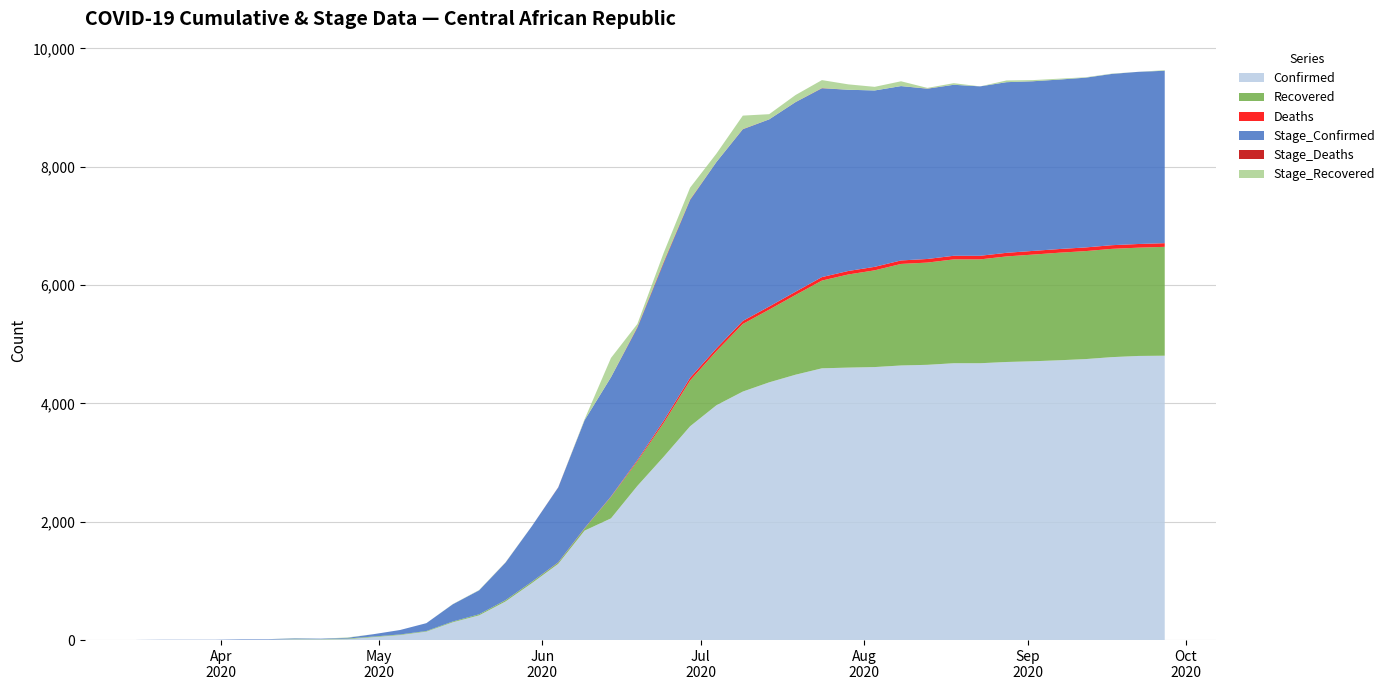

Reading right to left, extract all data points from this chart.

Confirmed: 2020-09-27=4806	2020-09-22=4802	2020-09-17=4782	2020-09-12=4749	2020-09-07=4729	2020-09-02=4712	2020-08-28=4700	2020-08-23=4679	2020-08-18=4679	2020-08-13=4652	2020-08-08=4641	2020-08-03=4614	2020-07-29=4605	2020-07-24=4593	2020-07-19=4485	2020-07-14=4356	2020-07-09=4200	2020-07-04=3969	2020-06-29=3613	2020-06-24=3099	2020-06-19=2605	2020-06-14=2057	2020-06-09=1850	2020-06-04=1288	2020-05-30=962	2020-05-25=652	2020-05-20=418	2020-05-15=301	2020-05-10=143	2020-05-05=85	2020-04-30=50	2020-04-25=16	2020-04-20=12	2020-04-15=12	2020-04-10=8	2020-04-05=8	2020-03-31=3	2020-03-26=3	2020-03-21=3	2020-03-16=1
Recovered: 2020-09-27=1840	2020-09-22=1830	2020-09-17=1830	2020-09-12=1825	2020-09-07=1818	2020-09-02=1803	2020-08-28=1784	2020-08-23=1755	2020-08-18=1755	2020-08-13=1728	2020-08-08=1716	2020-08-03=1635	2020-07-29=1574	2020-07-24=1483	2020-07-19=1348	2020-07-14=1229	2020-07-09=1142	2020-07-04=914	2020-06-29=773	2020-06-24=572	2020-06-19=417	2020-06-14=363	2020-06-09=38	2020-06-04=23	2020-05-30=23	2020-05-25=22	2020-05-20=18	2020-05-15=13	2020-05-10=10	2020-05-05=10	2020-04-30=10	2020-04-25=10	2020-04-20=4	2020-04-15=4	2020-04-10=0	2020-04-05=0	2020-03-31=0	2020-03-26=0	2020-03-21=0	2020-03-16=0
Deaths: 2020-09-27=62	2020-09-22=62	2020-09-17=62	2020-09-12=62	2020-09-07=62	2020-09-02=62	2020-08-28=61	2020-08-23=61	2020-08-18=61	2020-08-13=61	2020-08-08=59	2020-08-03=59	2020-07-29=59	2020-07-24=59	2020-07-19=55	2020-07-14=53	2020-07-09=52	2020-07-04=48	2020-06-29=47	2020-06-24=38	2020-06-19=19	2020-06-14=7	2020-06-09=5	2020-06-04=4	2020-05-30=1	2020-05-25=1	2020-05-20=0	2020-05-15=0	2020-05-10=0	2020-05-05=0	2020-04-30=0	2020-04-25=0	2020-04-20=0	2020-04-15=0	2020-04-10=0	2020-04-05=0	2020-03-31=0	2020-03-26=0	2020-03-21=0	2020-03-16=0
Stage_Confirmed: 2020-09-27=2914	2020-09-22=2910	2020-09-17=2895	2020-09-12=2869	2020-09-07=2864	2020-09-02=2867	2020-08-28=2884	2020-08-23=2863	2020-08-18=2890	2020-08-13=2877	2020-08-08=2947	2020-08-03=2981	2020-07-29=3063	2020-07-24=3190	2020-07-19=3203	2020-07-14=3162	2020-07-09=3238	2020-07-04=3149	2020-06-29=3003	2020-06-24=2663	2020-06-19=2235	2020-06-14=2014	2020-06-09=1823	2020-06-04=1264	2020-05-30=939	2020-05-25=634	2020-05-20=405	2020-05-15=291	2020-05-10=133	2020-05-05=75	2020-04-30=40	2020-04-25=12	2020-04-20=8	2020-04-15=12	2020-04-10=8	2020-04-05=8	2020-03-31=3	2020-03-26=3	2020-03-21=3	2020-03-16=1
Stage_Deaths: 2020-09-27=0	2020-09-22=0	2020-09-17=0	2020-09-12=0	2020-09-07=0	2020-09-02=1	2020-08-28=0	2020-08-23=0	2020-08-18=0	2020-08-13=2	2020-08-08=0	2020-08-03=0	2020-07-29=0	2020-07-24=4	2020-07-19=2	2020-07-14=1	2020-07-09=4	2020-07-04=1	2020-06-29=9	2020-06-24=19	2020-06-19=12	2020-06-14=2	2020-06-09=1	2020-06-04=3	2020-05-30=0	2020-05-25=1	2020-05-20=0	2020-05-15=0	2020-05-10=0	2020-05-05=0	2020-04-30=0	2020-04-25=0	2020-04-20=0	2020-04-15=0	2020-04-10=0	2020-04-05=0	2020-03-31=0	2020-03-26=0	2020-03-21=0	2020-03-16=0
Stage_Recovered: 2020-09-27=10	2020-09-22=0	2020-09-17=5	2020-09-12=7	2020-09-07=15	2020-09-02=19	2020-08-28=29	2020-08-23=0	2020-08-18=27	2020-08-13=12	2020-08-08=81	2020-08-03=61	2020-07-29=91	2020-07-24=135	2020-07-19=119	2020-07-14=87	2020-07-09=228	2020-07-04=141	2020-06-29=201	2020-06-24=155	2020-06-19=54	2020-06-14=325	2020-06-09=15	2020-06-04=0	2020-05-30=1	2020-05-25=4	2020-05-20=5	2020-05-15=3	2020-05-10=0	2020-05-05=0	2020-04-30=0	2020-04-25=6	2020-04-20=0	2020-04-15=4	2020-04-10=0	2020-04-05=0	2020-03-31=0	2020-03-26=0	2020-03-21=0	2020-03-16=0